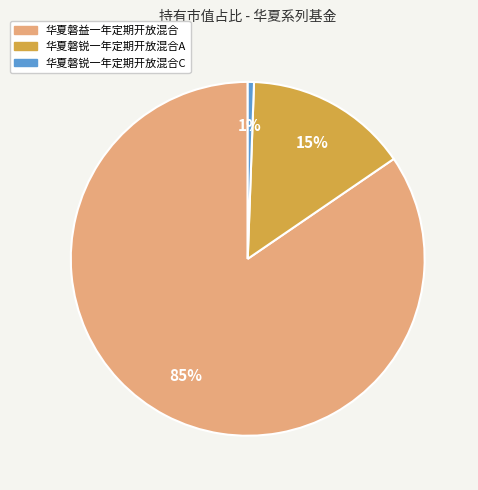

Does any single category account for the majority?

Yes